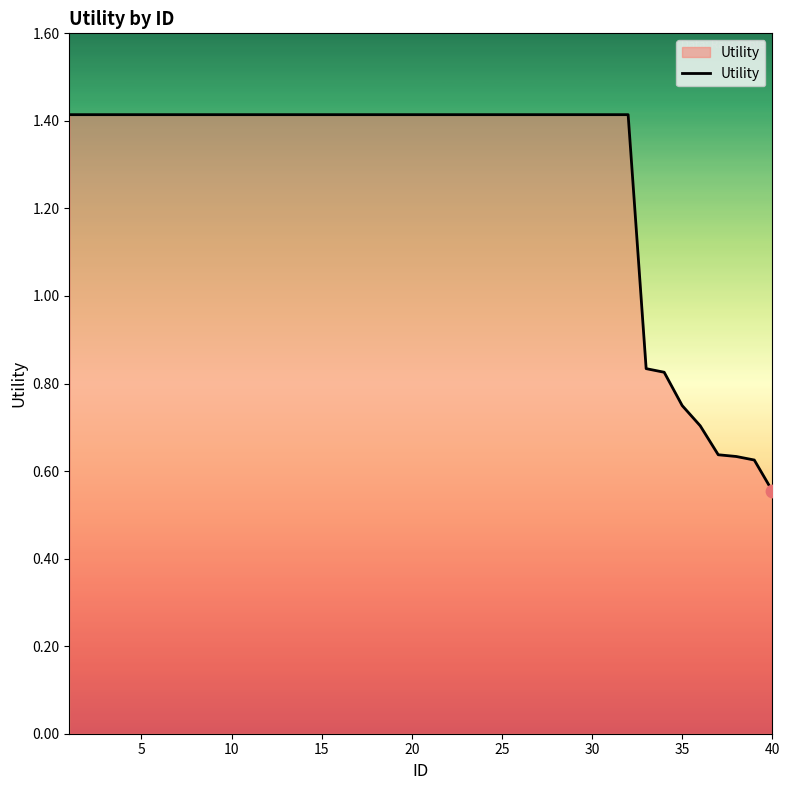

What is the difference between the maximum and minimum values?

0.9